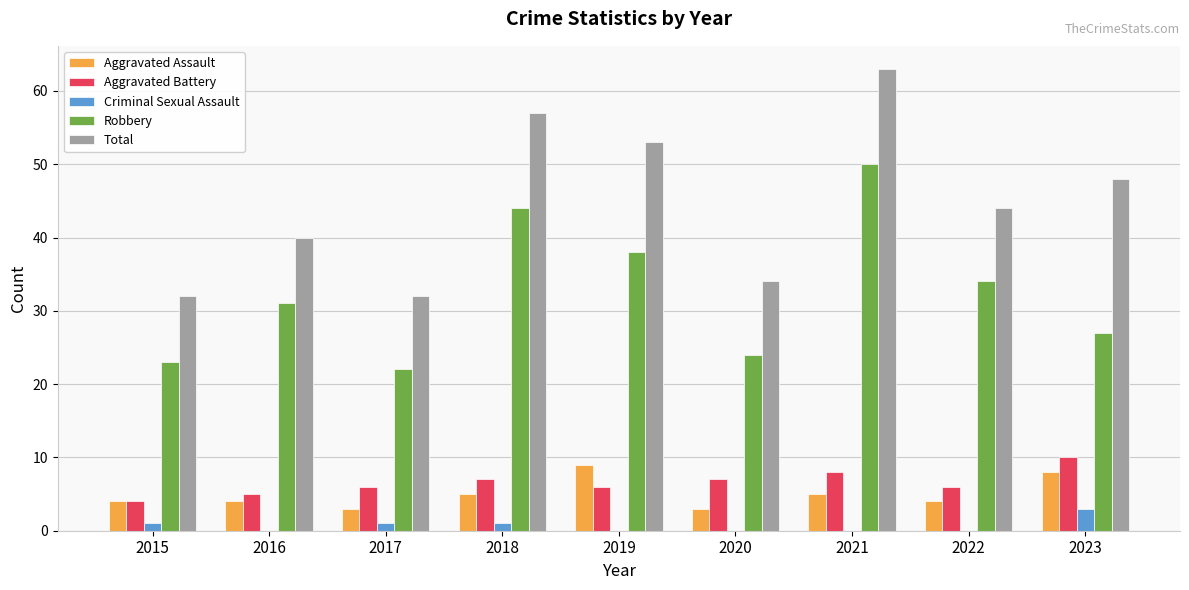

Reading right to left, what are all the values shown in this chart?

Aggravated Assault: 2023=8	2022=4	2021=5	2020=3	2019=9	2018=5	2017=3	2016=4	2015=4
Aggravated Battery: 2023=10	2022=6	2021=8	2020=7	2019=6	2018=7	2017=6	2016=5	2015=4
Criminal Sexual Assault: 2023=3	2022=0	2021=0	2020=0	2019=0	2018=1	2017=1	2016=0	2015=1
Robbery: 2023=27	2022=34	2021=50	2020=24	2019=38	2018=44	2017=22	2016=31	2015=23
Total: 2023=48	2022=44	2021=63	2020=34	2019=53	2018=57	2017=32	2016=40	2015=32